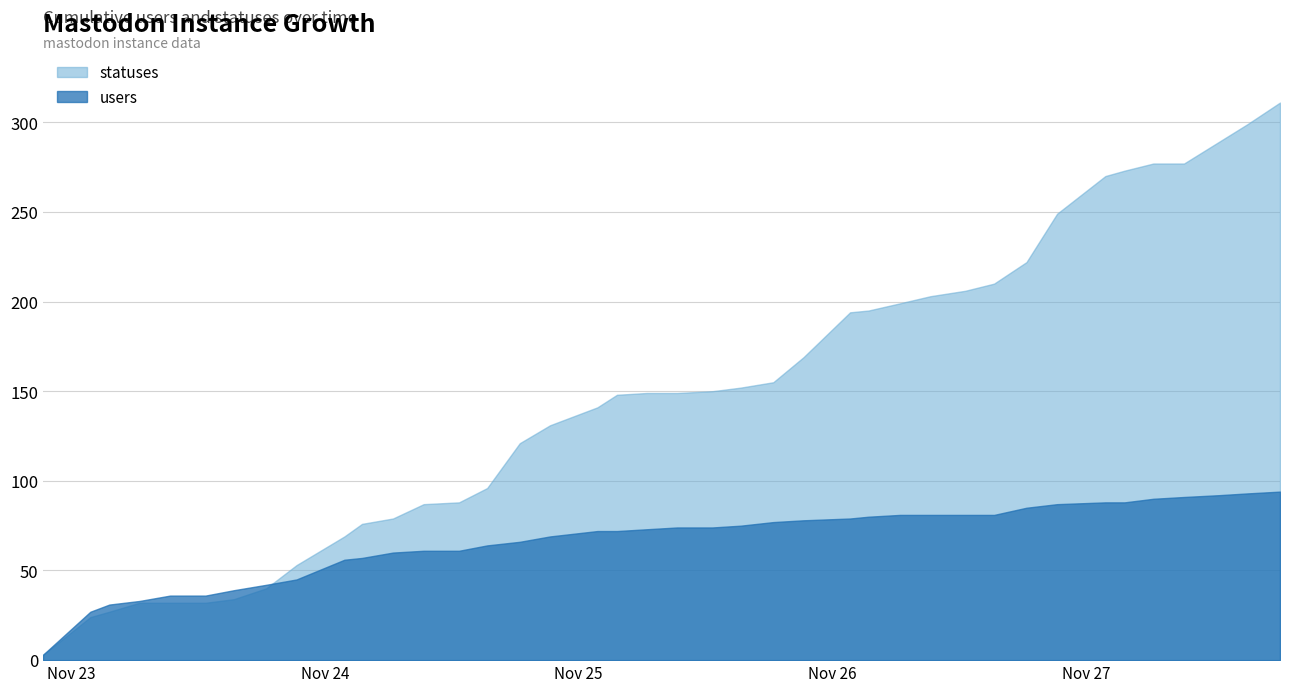

At which label does users reach its peak?

2022-11-27 18:23